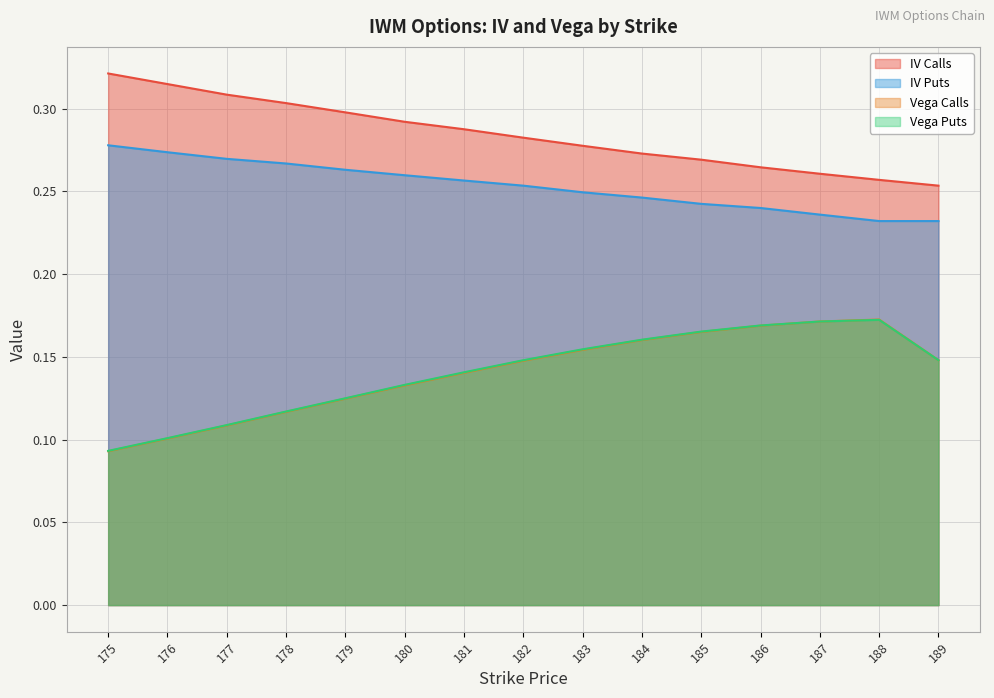

Is it true that iv_calls equals 0.1 at 178?

False